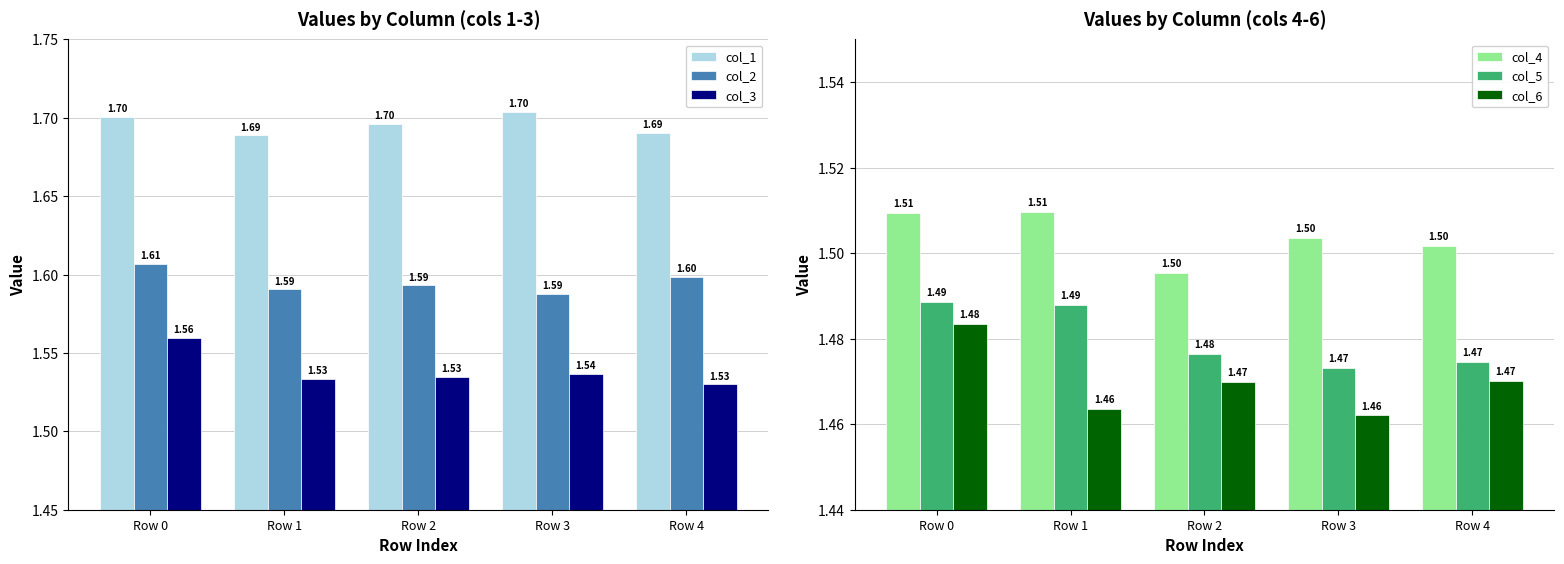

What is the value of the col_3 bar at the 5th from the left?

1.5